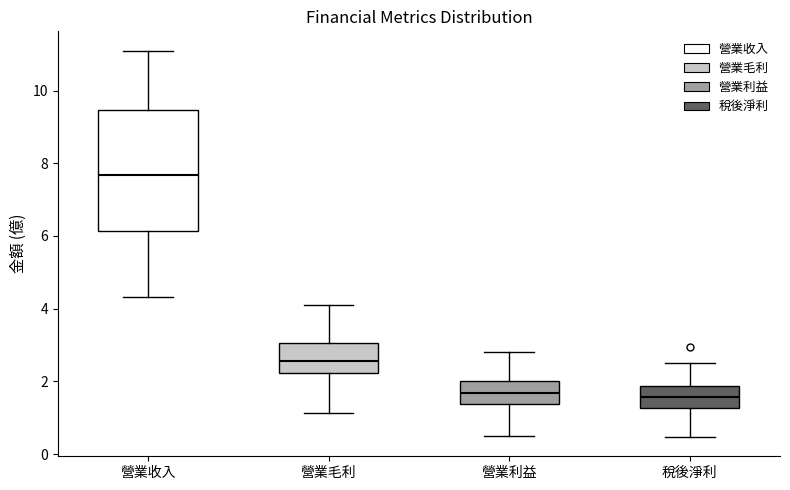

Which box is the tallest, from its lower edge to its upper edge?

營業收入